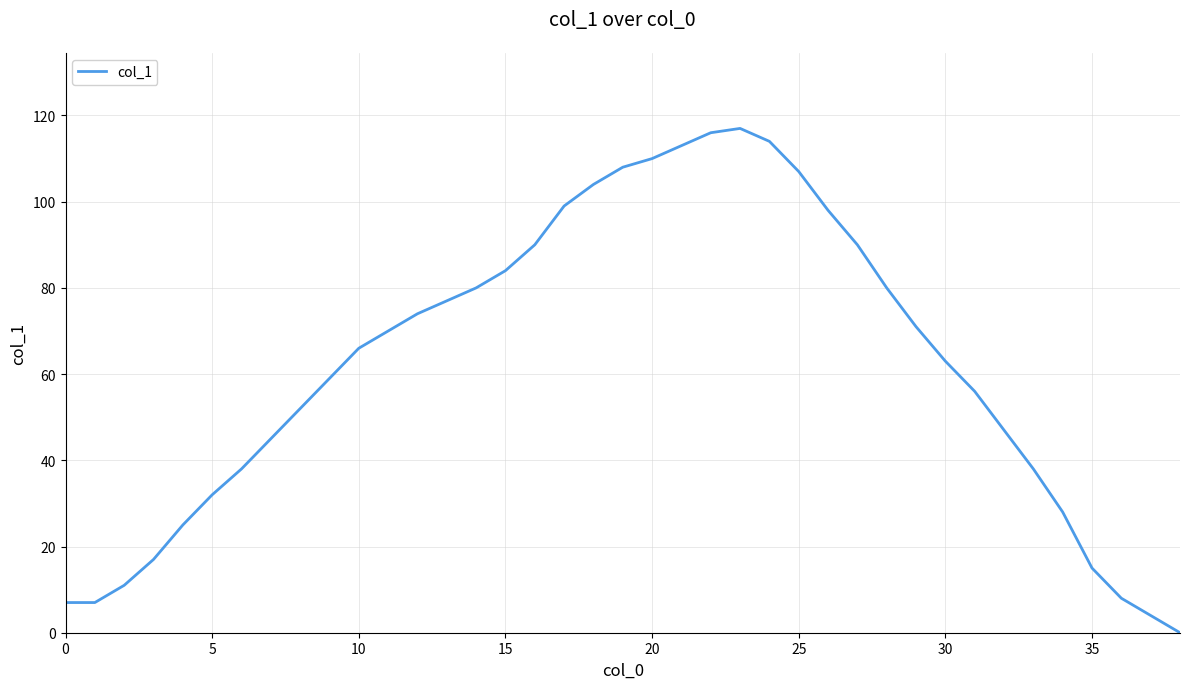

What is the greatest value displayed?

117